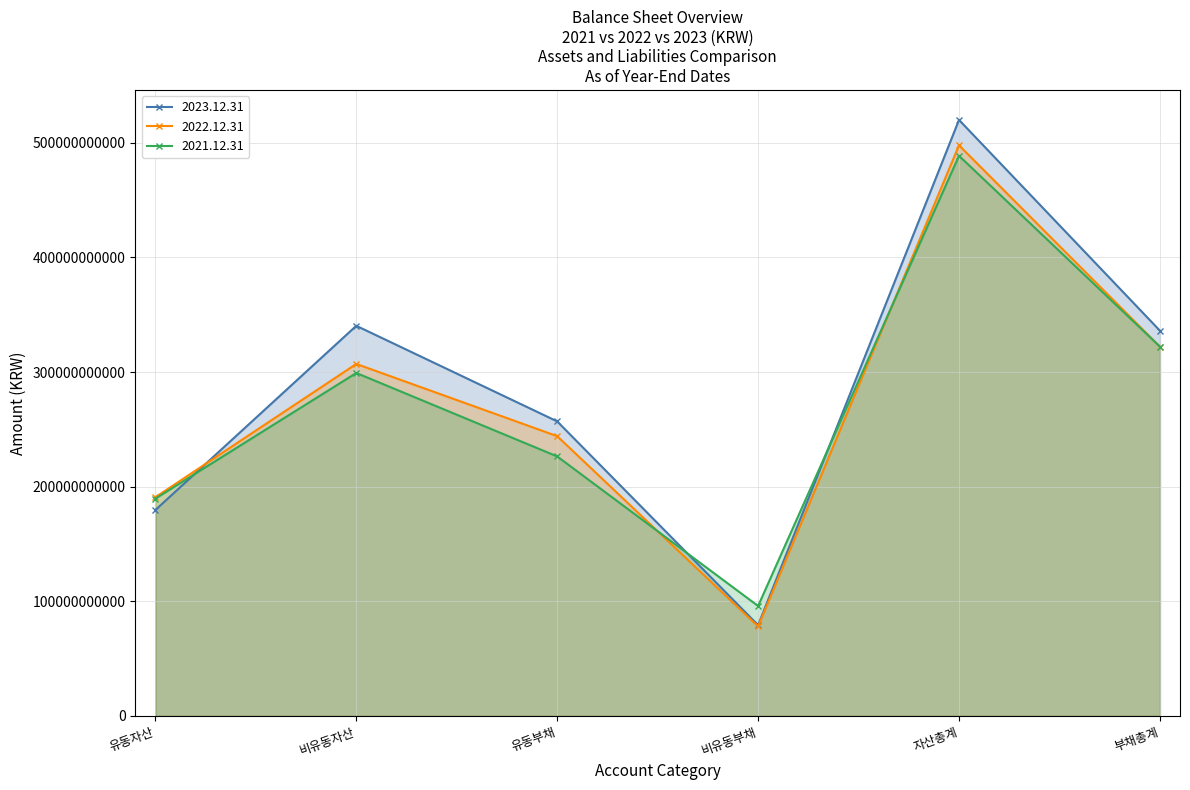

Where is 2023.12.31 nearest to the value 299603228517?

부채총계